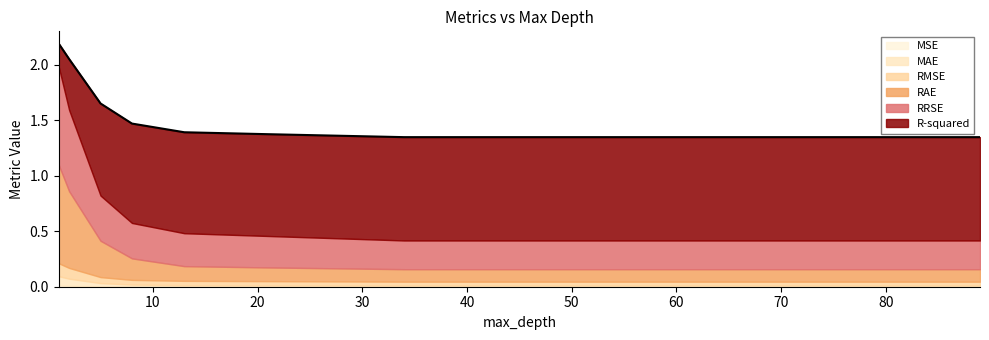

Does the chart have visible grid lines?

No